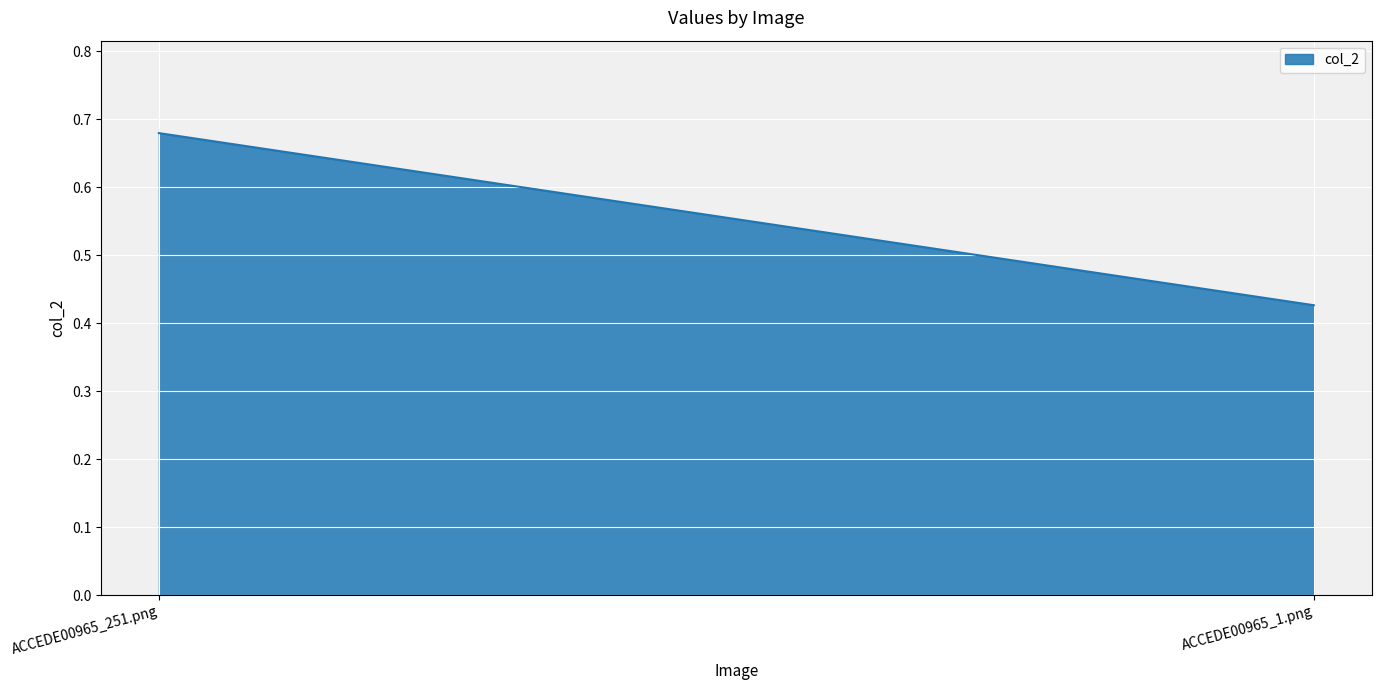

List the labels in order of value, largest first.

ACCEDE00965_251.png, ACCEDE00965_1.png